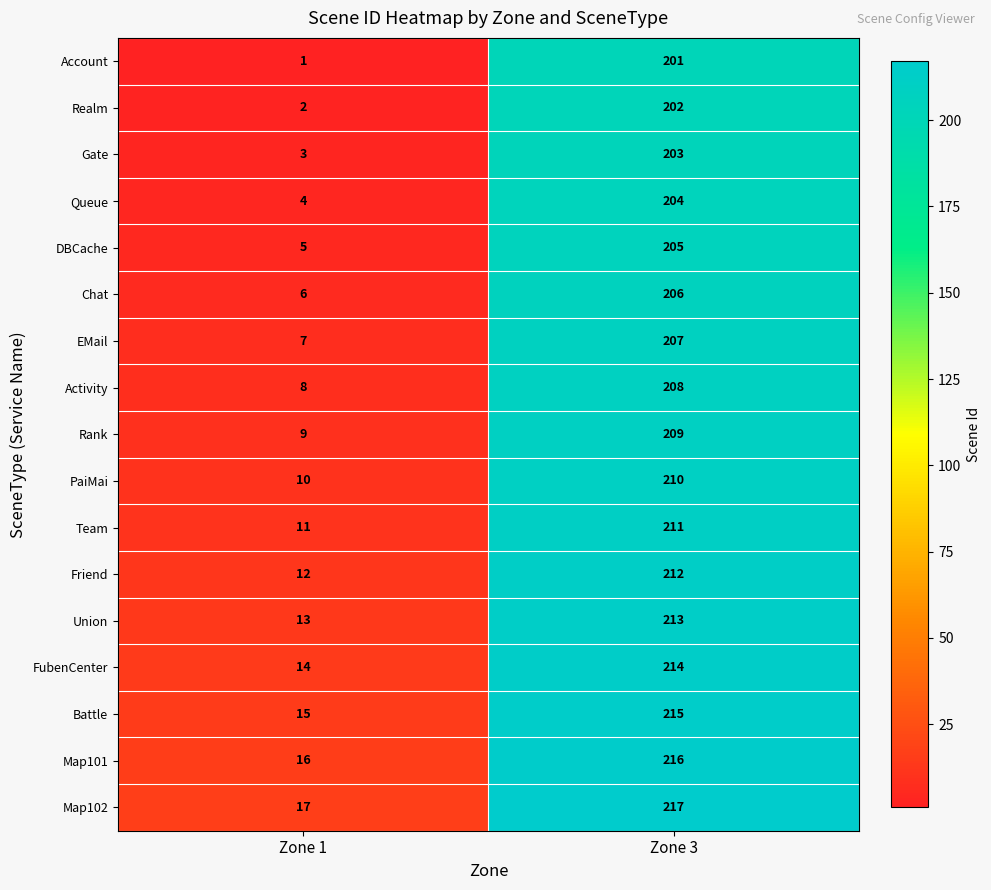

At which category is the sum across all series the highest?

Zone 3